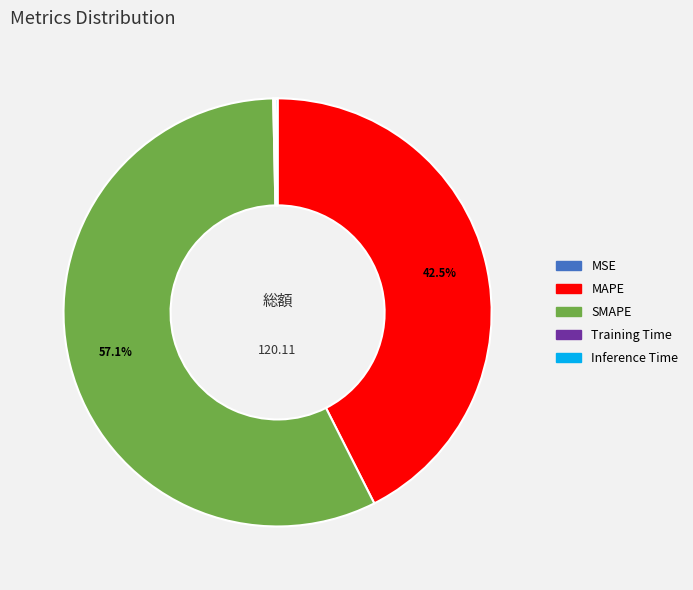

True or false: SMAPE accounts for 51% of the total.

False